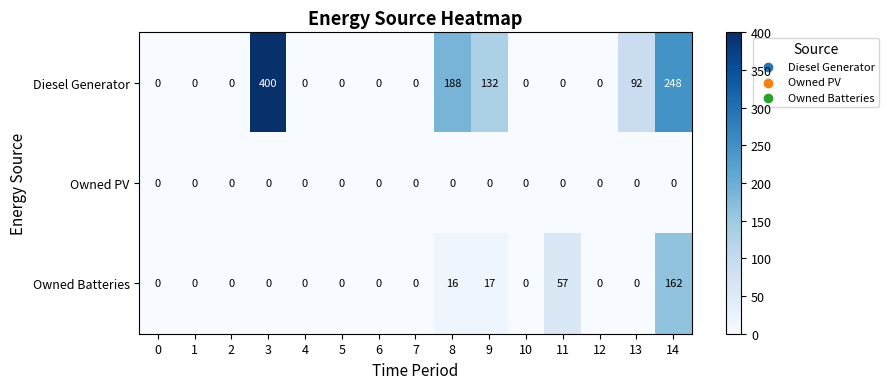

What is the difference between the Diesel Generator values at 8 and 14?

60